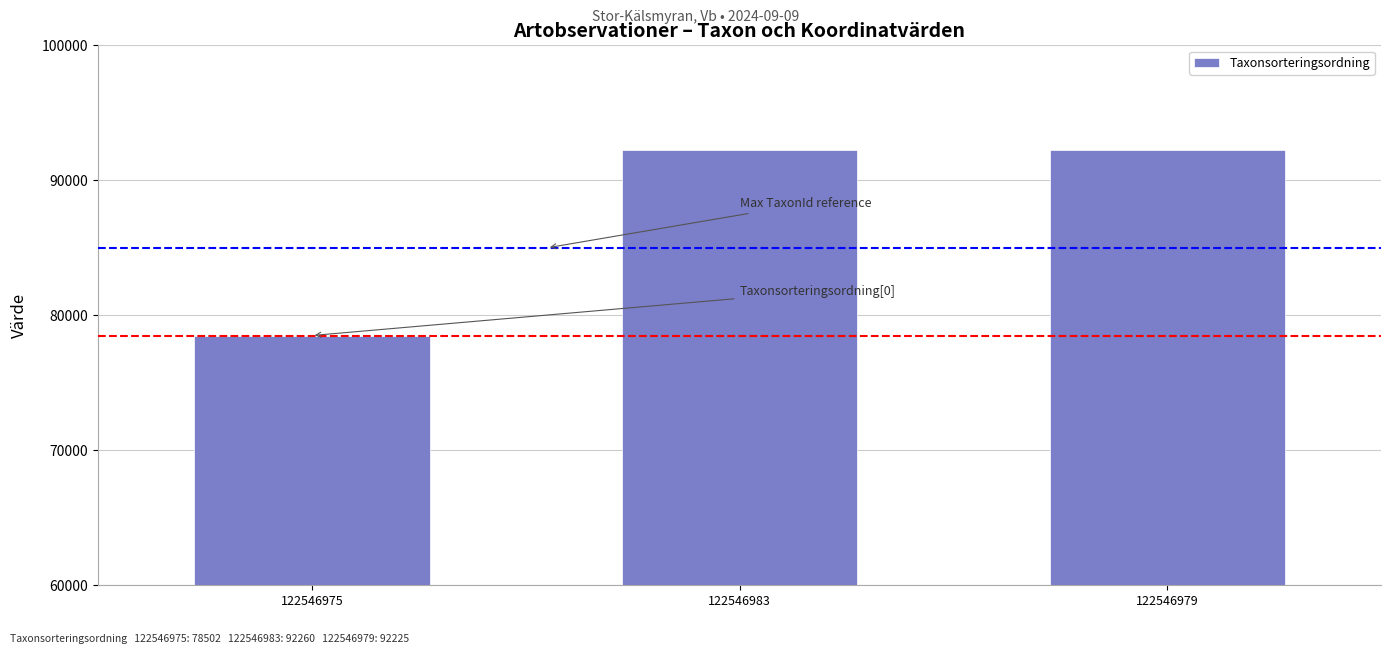

What is the sum of all values?

262987